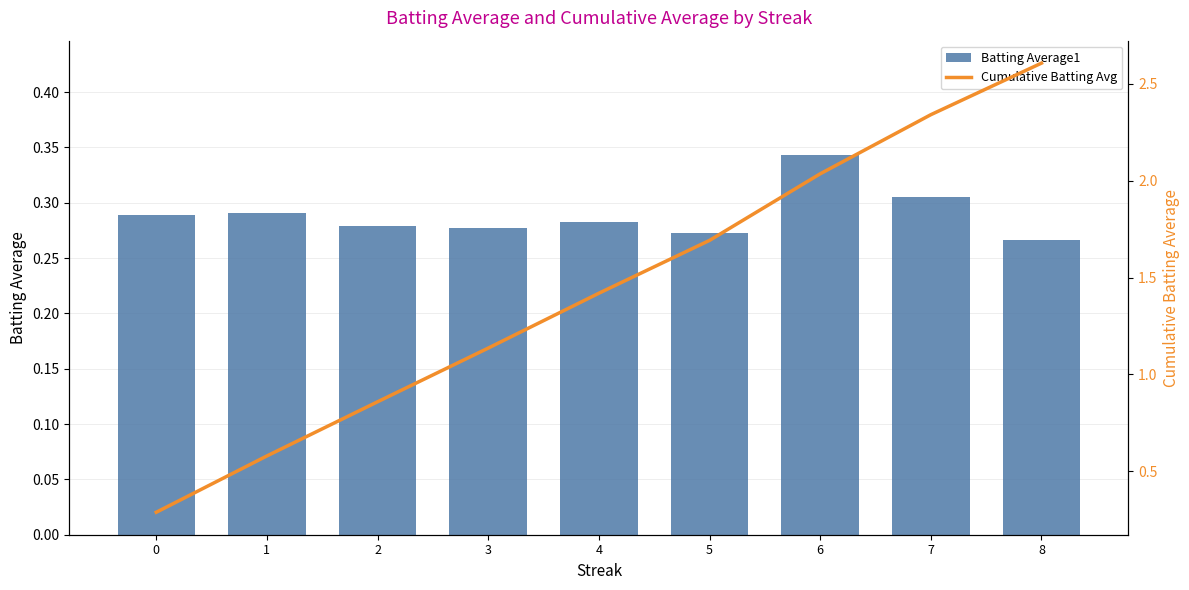

At which category is the sum across all series the highest?

8